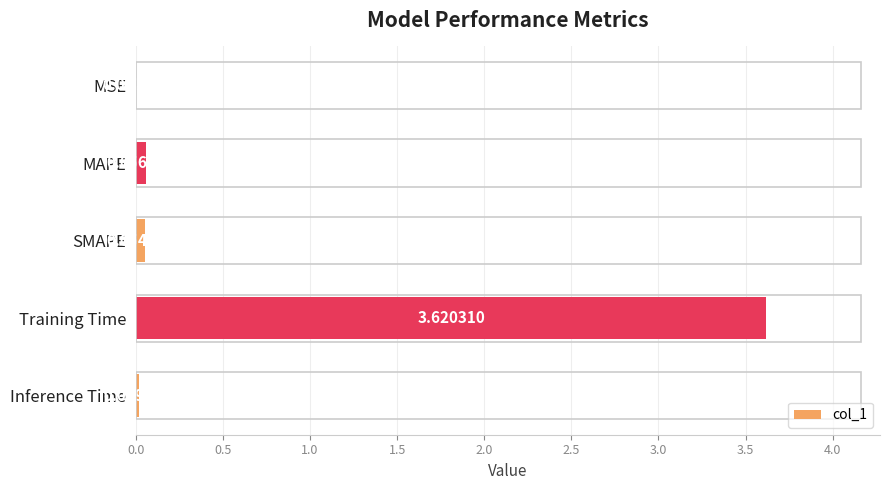

What is the sum of all values?

3.8